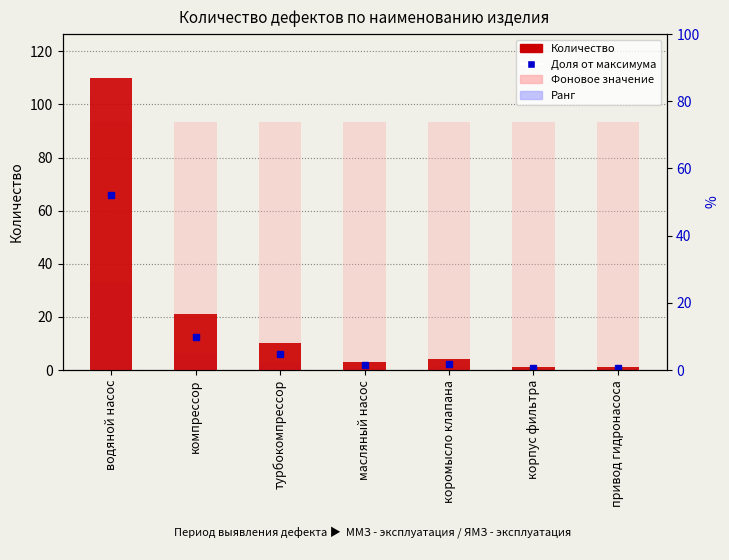

What is the smallest value displayed?

0.3